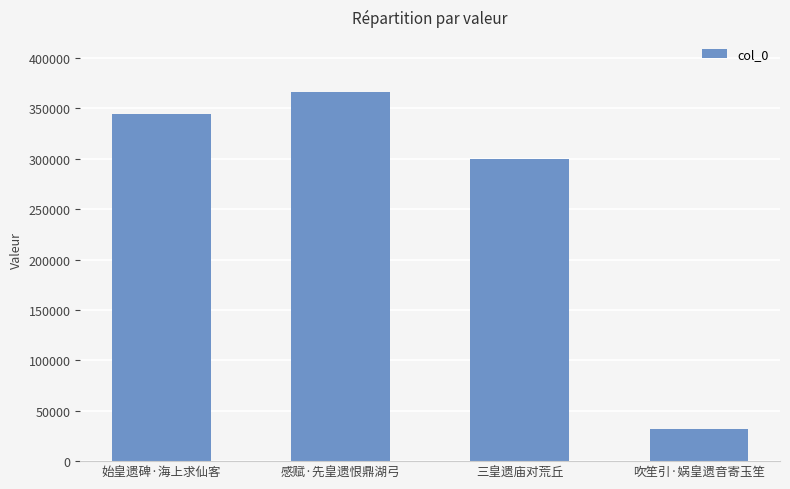

Reading right to left, transcribe all the data shown in this chart.

32215	299907	365891	344185